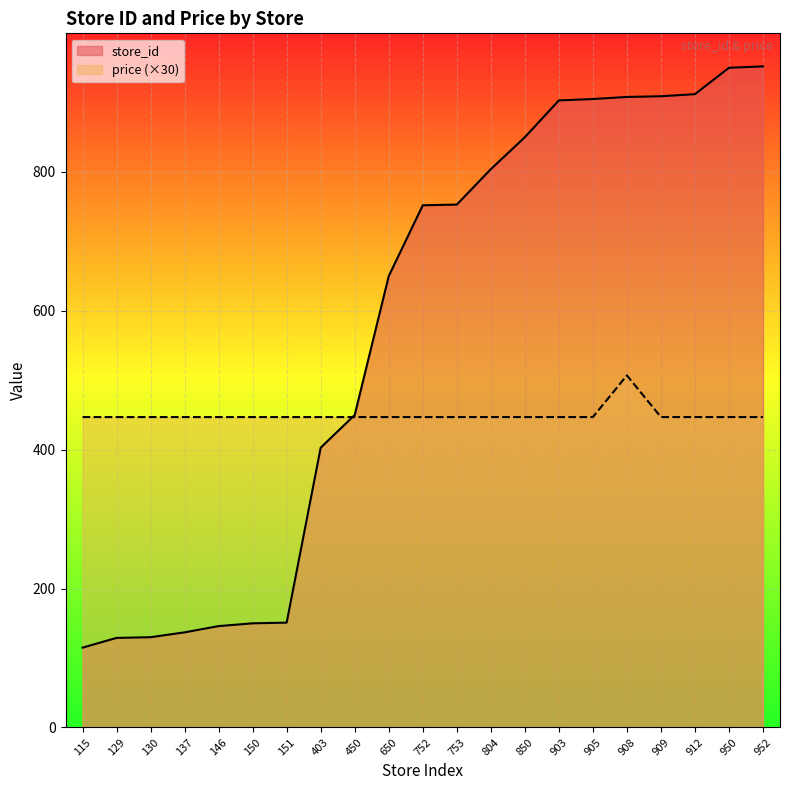

At which label does store_id reach its peak?

952